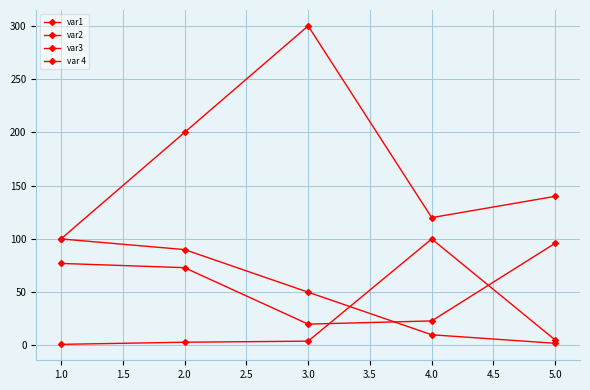

Does the chart have visible grid lines?

Yes